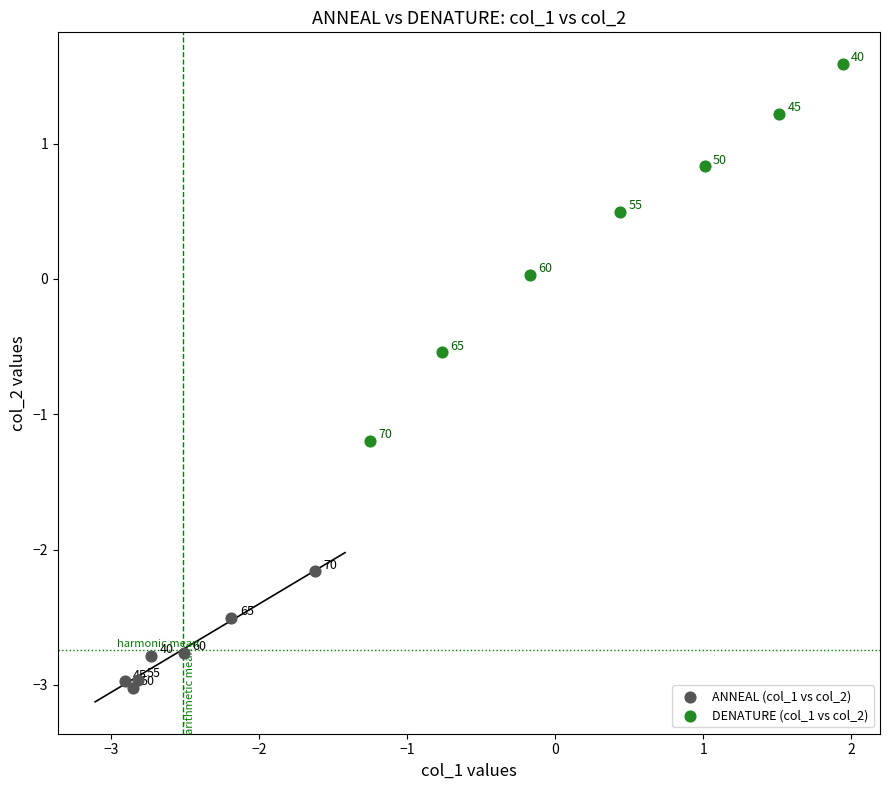

Which series reaches the maximum Y coordinate?

DENATURE (col_1 vs col_2)